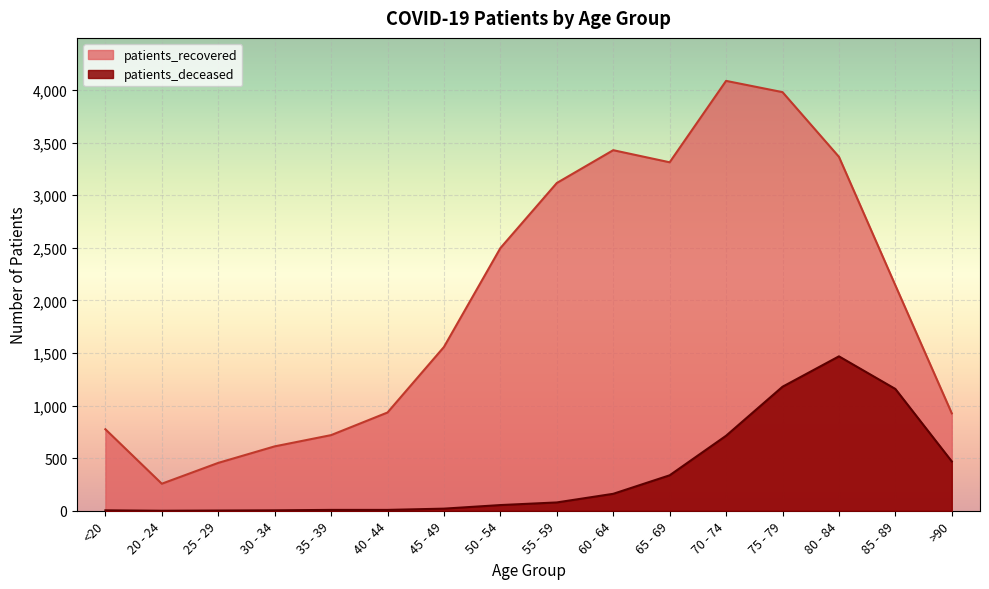

At how many categories does at least one series exceed 3649?

2